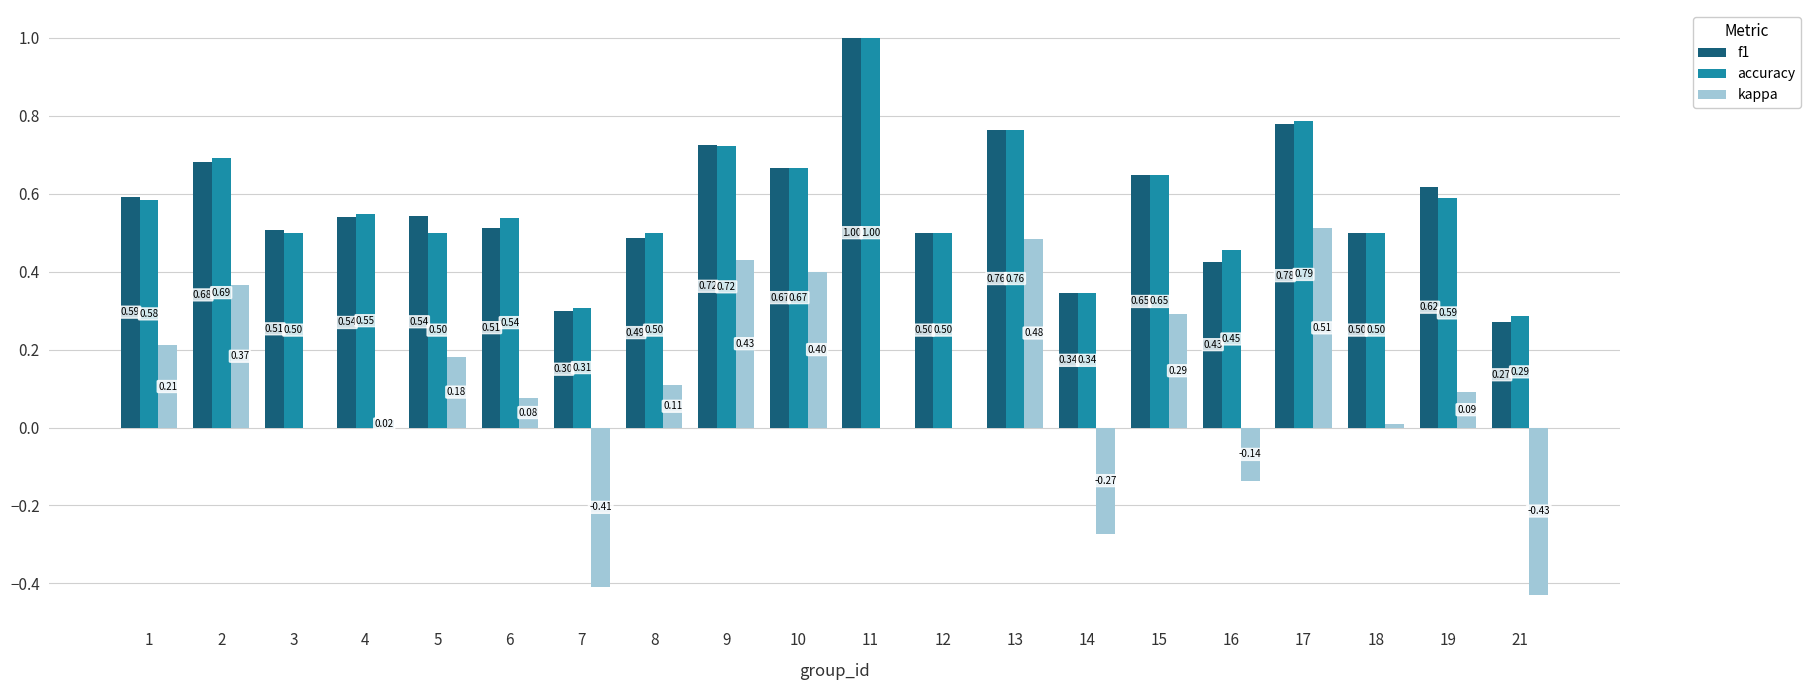

What are all the series names shown in the legend?

f1, accuracy, kappa